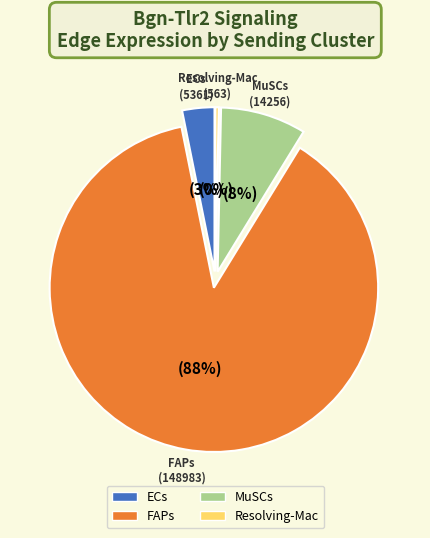

Which category has the biggest portion of the pie?

FAPs